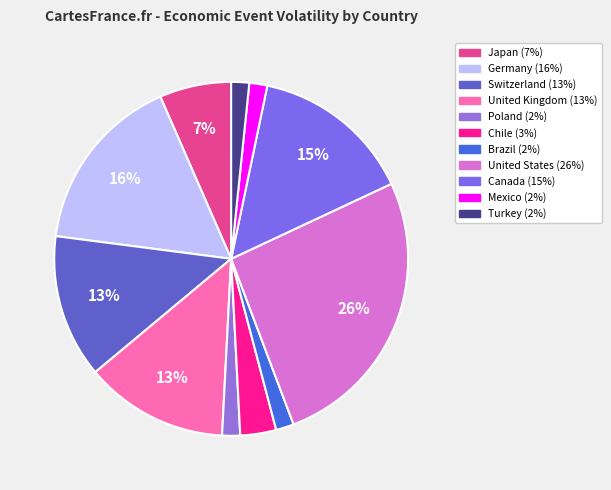

How many slices are in this pie chart?

11